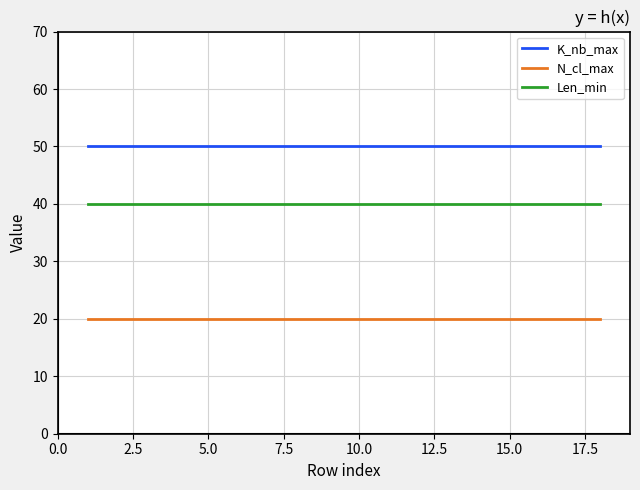

Rank the series by their maximum value, from lowest to highest.

N_cl_max, Len_min, K_nb_max